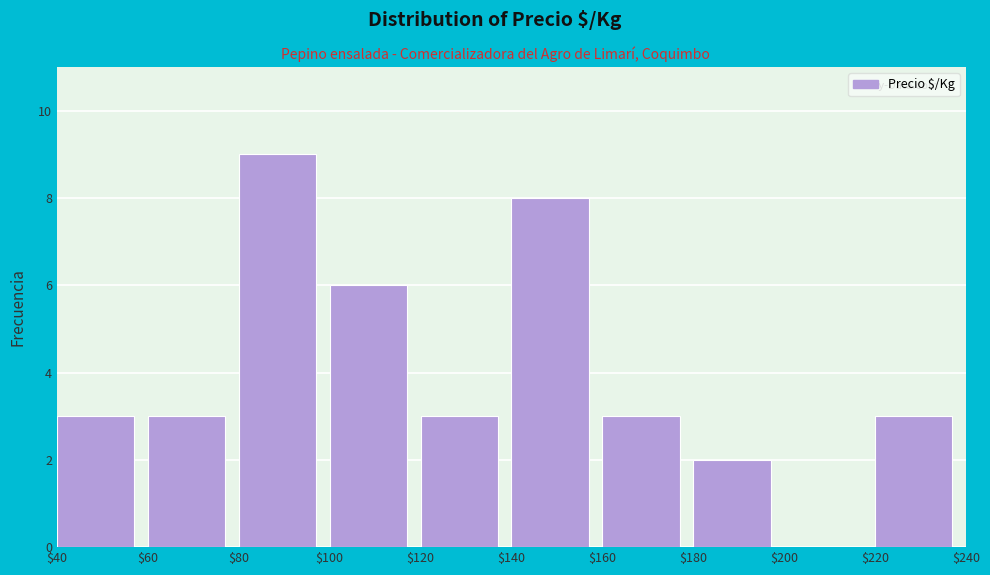

How tall is the bar that spans $80 to $100 on the x-axis? The values are not printed on the chart, so give them approximately, as read against the axis.

9